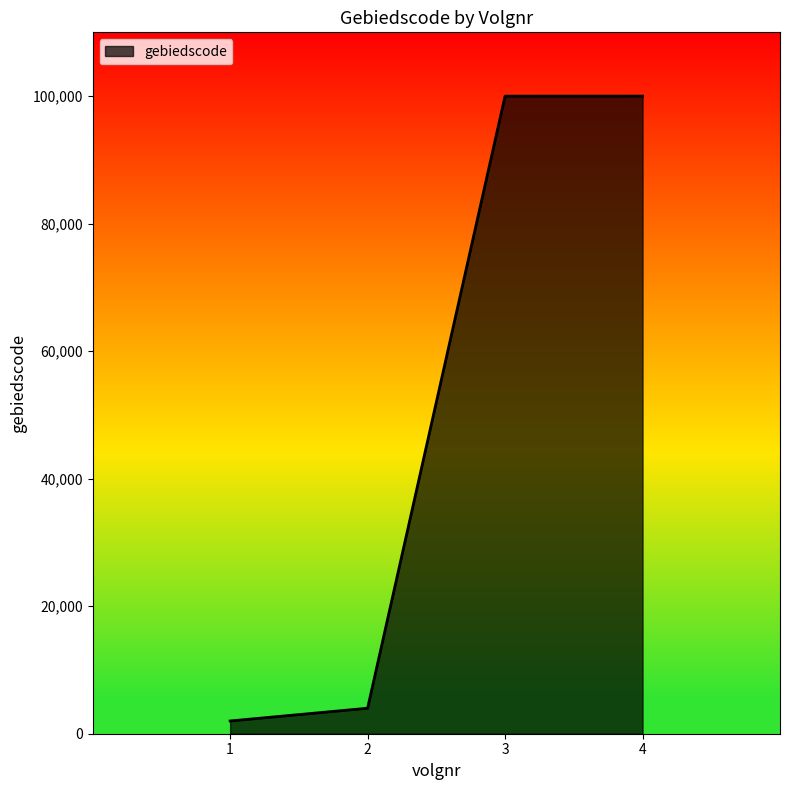

Does the chart display data point markers on the line(s)?

No